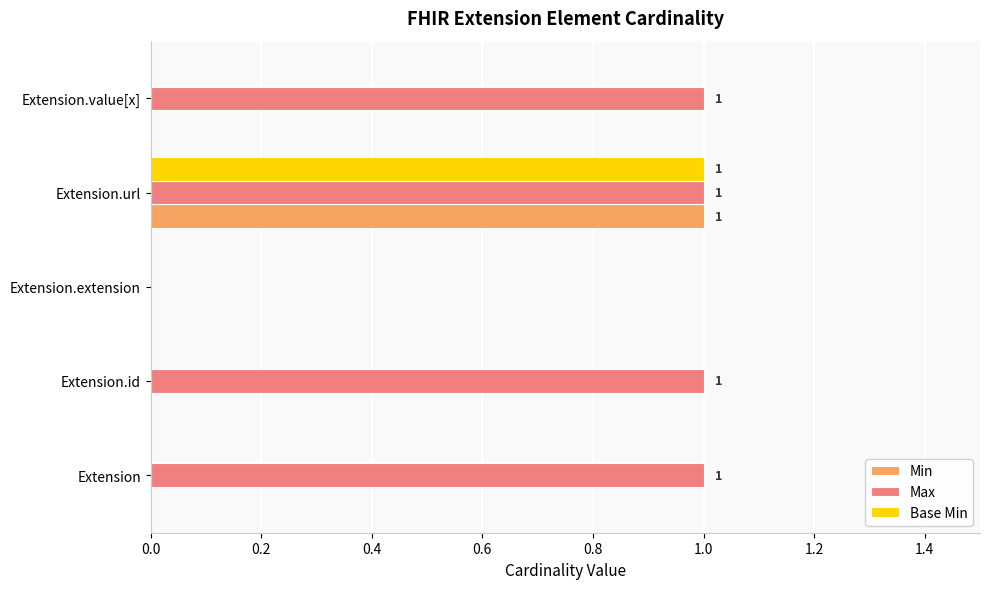

At which category is the sum across all series the highest?

Extension.url